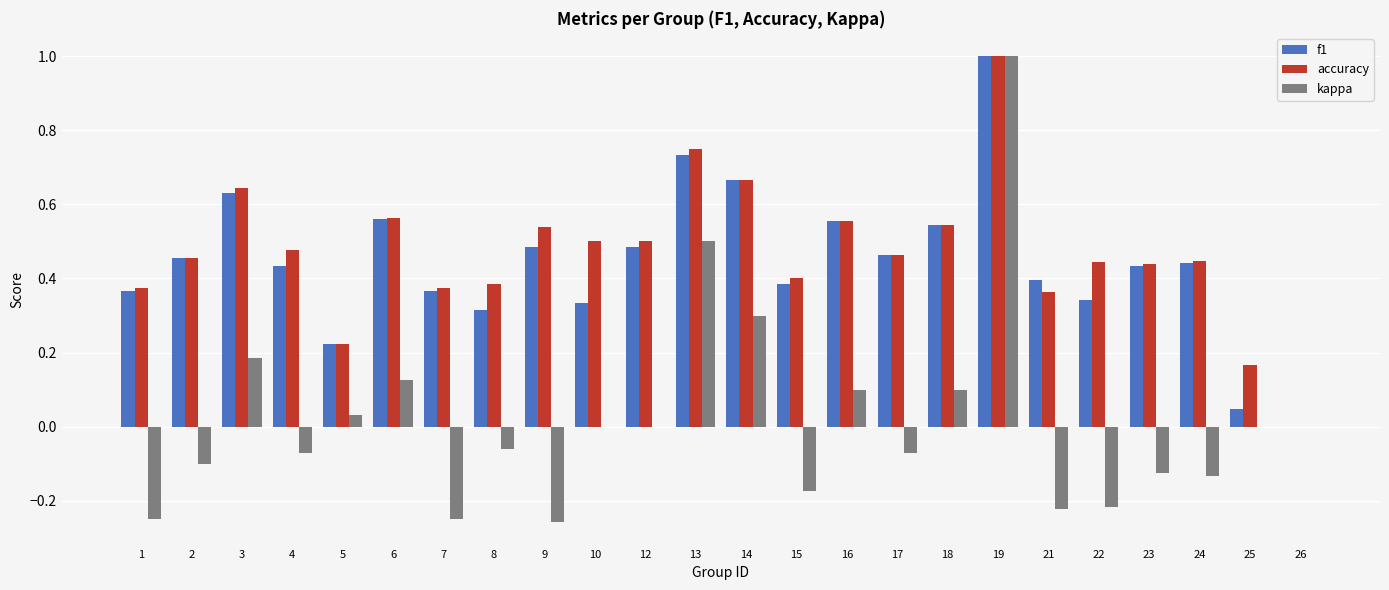

Does the chart contain stacked bars?

No